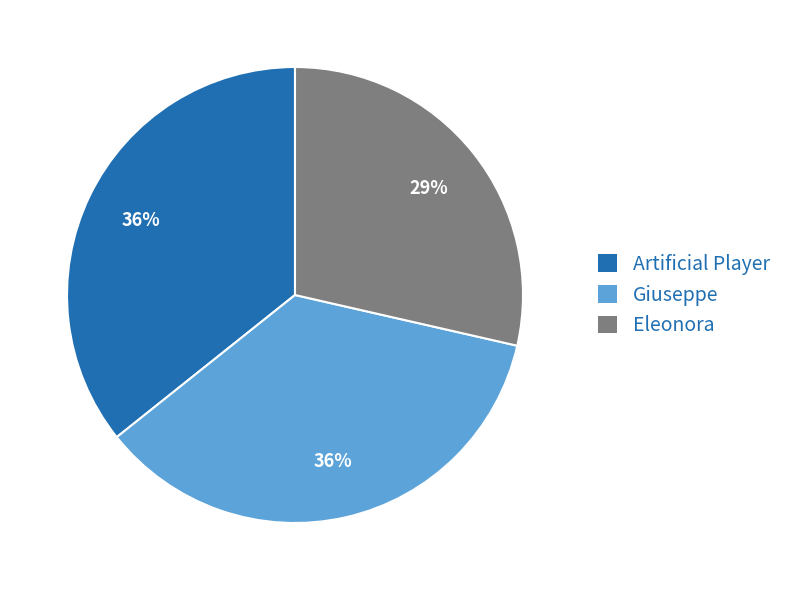

To the nearest percent, what percentage of the pie is Artificial Player?

36%